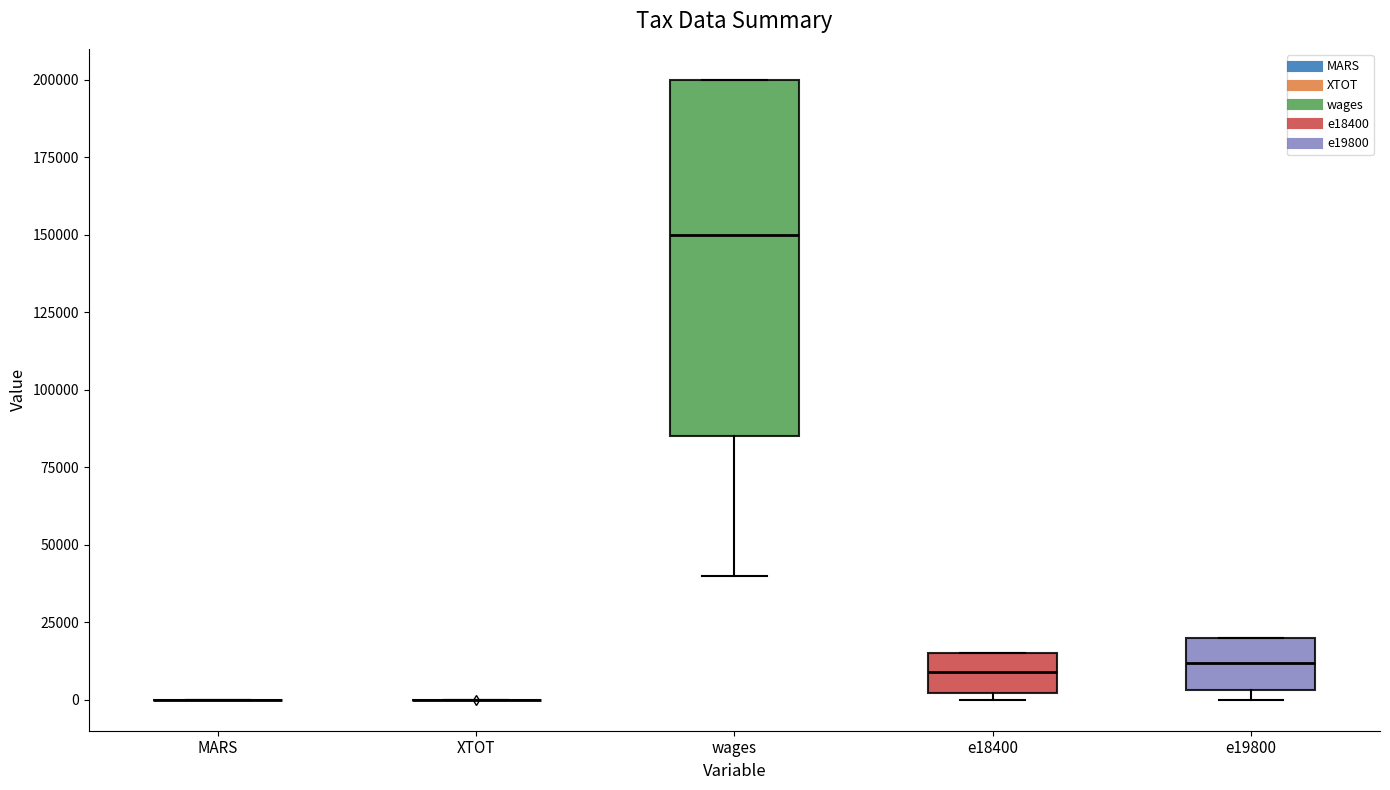

Where is the upper edge of the box for wages on the y-axis? The values are not printed on the chart, so give them approximately, as read against the axis.

200000